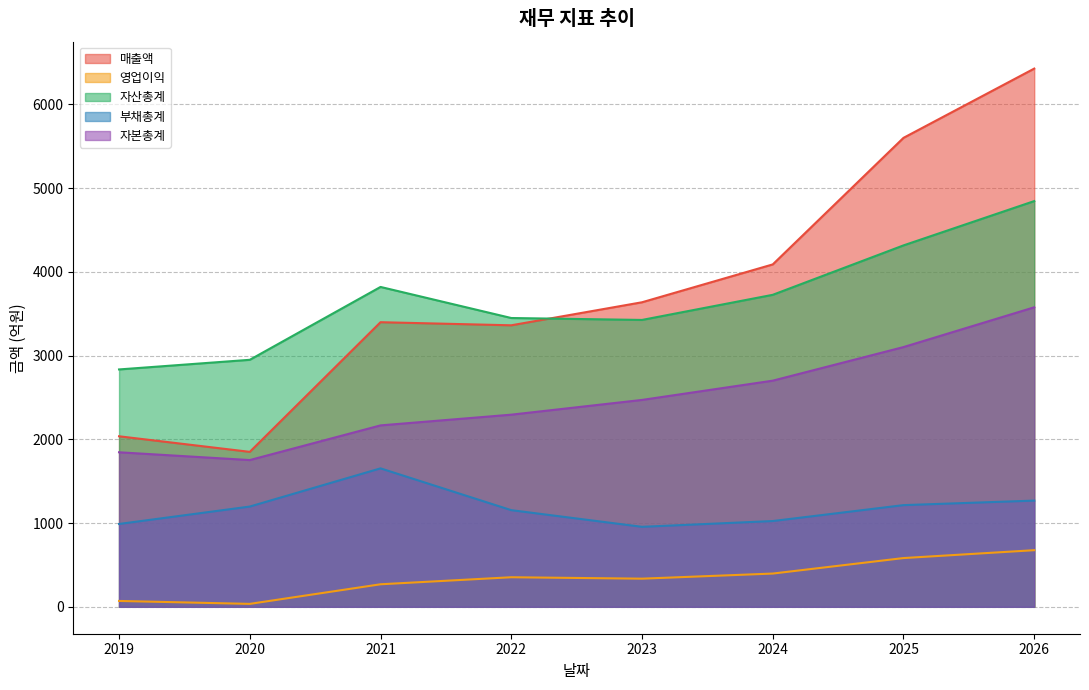

How many lines are shown in the chart?

5